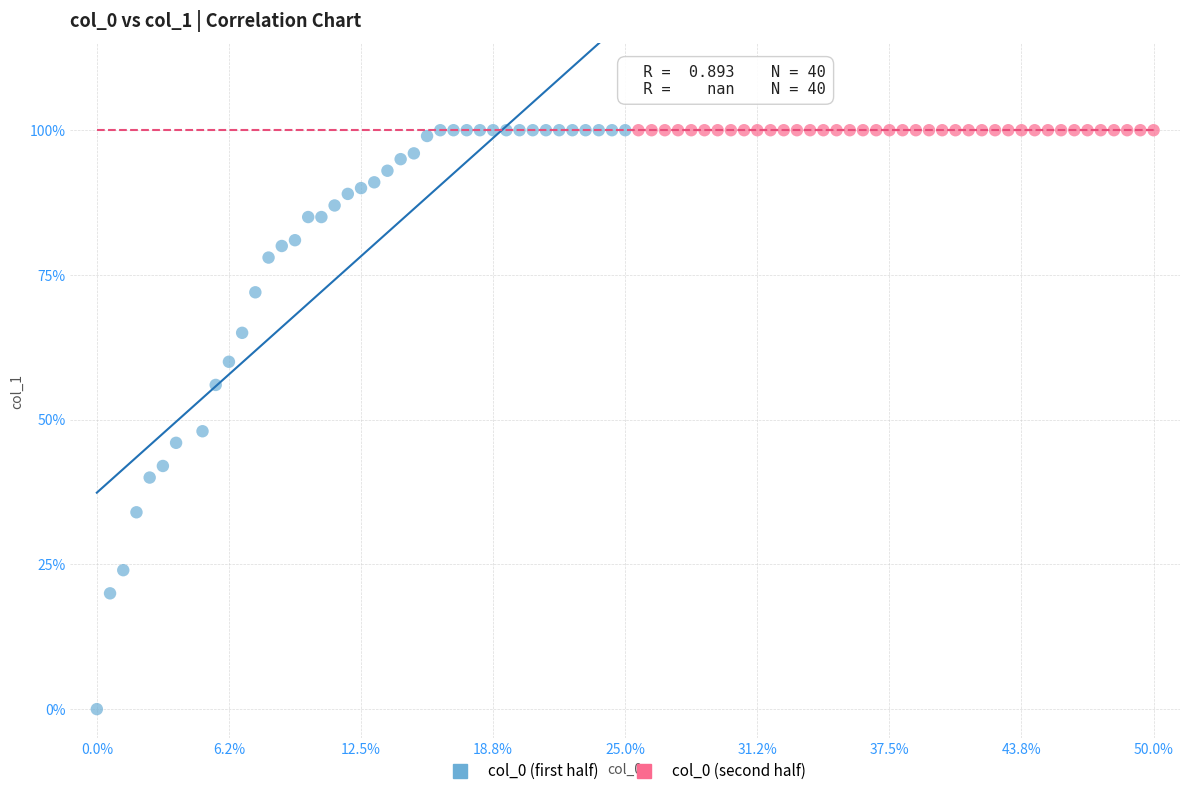

What are all the series names shown in the legend?

col_0 (first half), col_0 (second half)